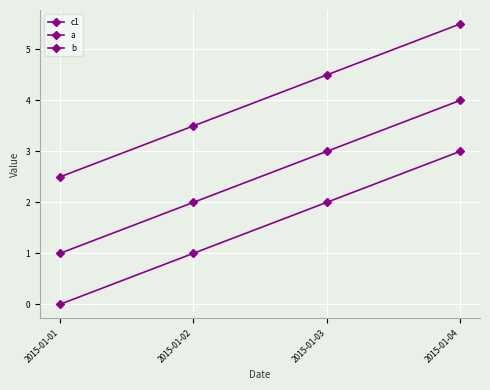

At which label does a first exceed 3?

2015-01-04